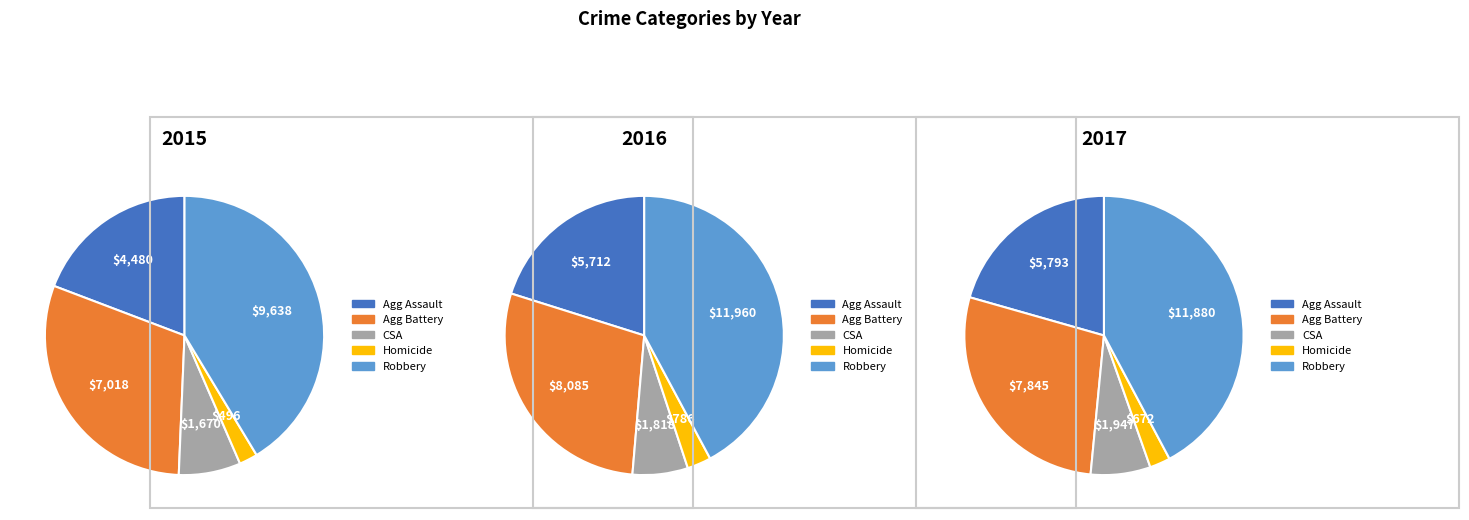

What portion of the pie excludes Homicide?

97.9%